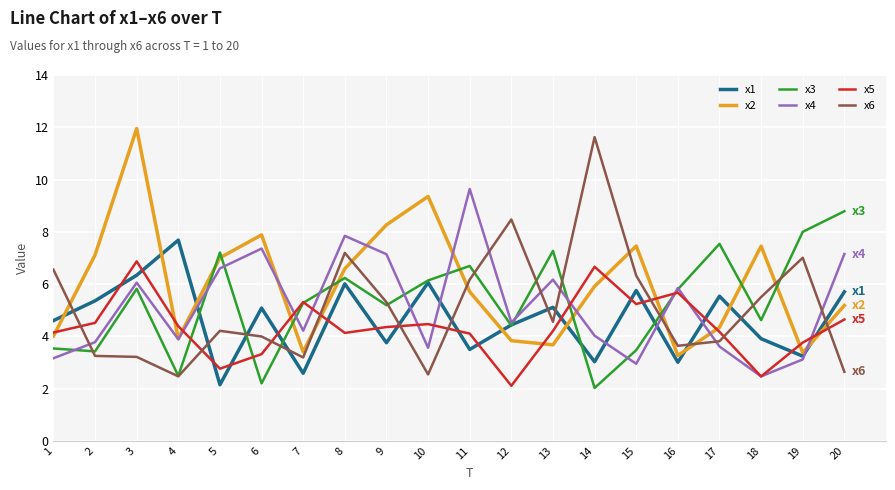

At how many categories does at least one series exceed 11?

2